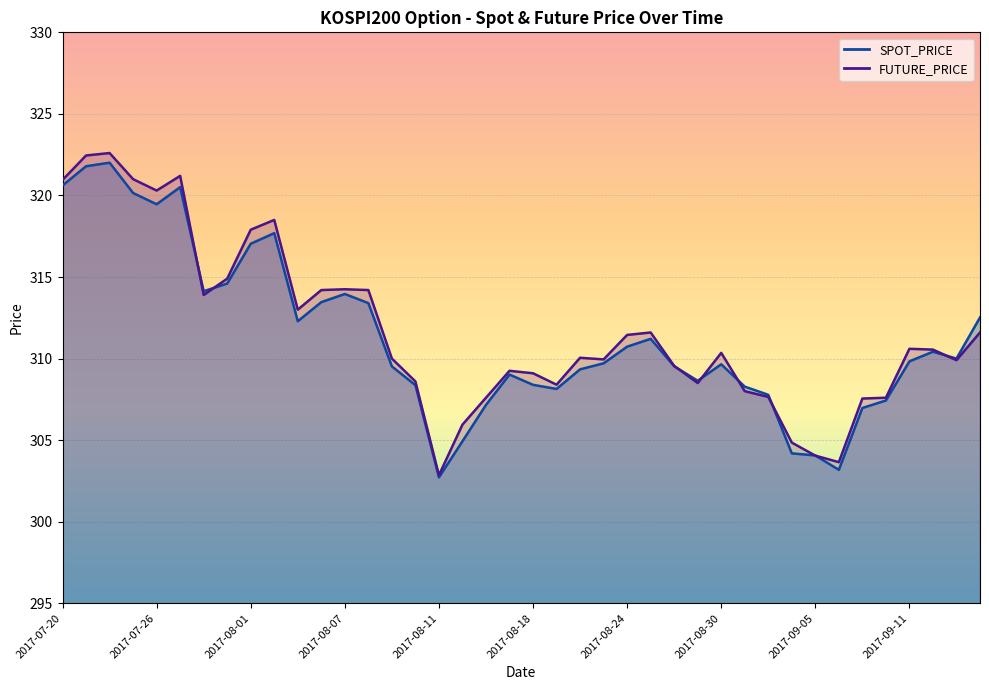

What is the maximum value shown in the chart?

322.6